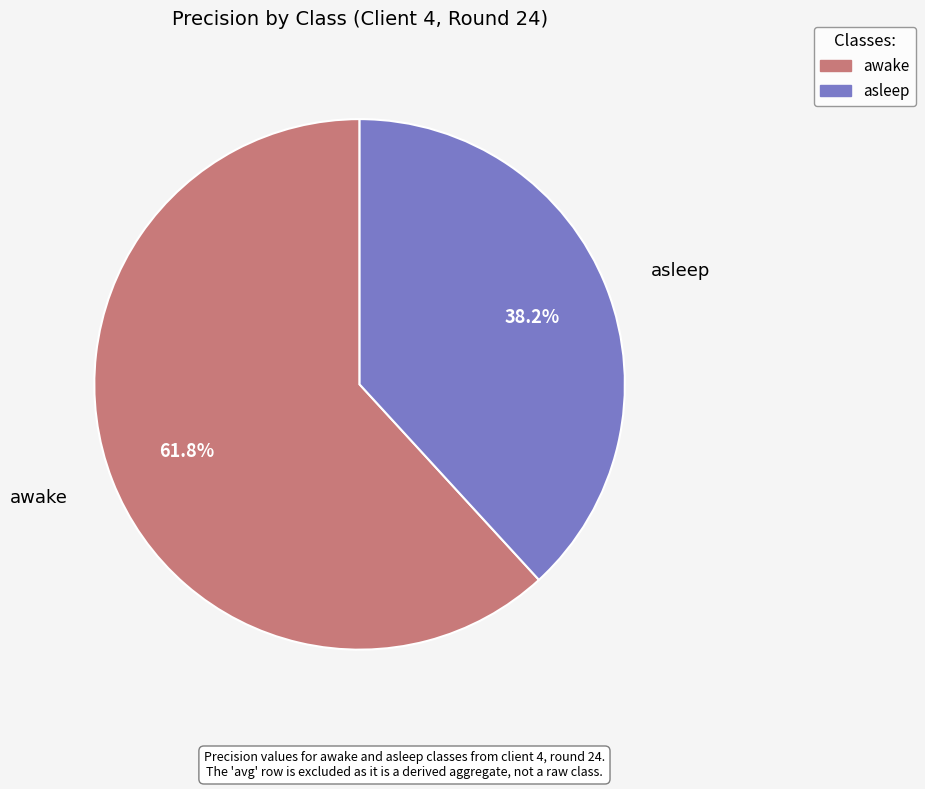

Which has a higher value, asleep or awake?

awake